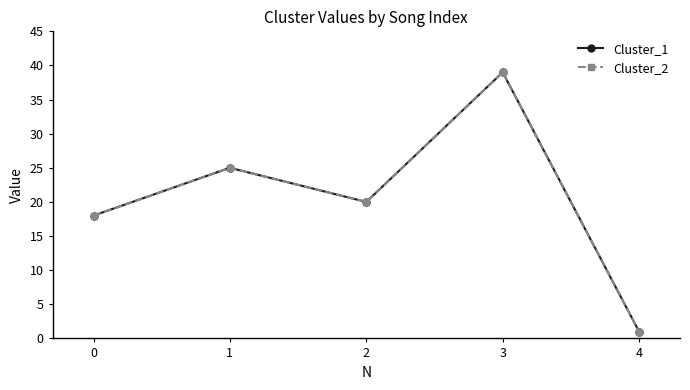

Which has a higher value, 4 or 2?

2